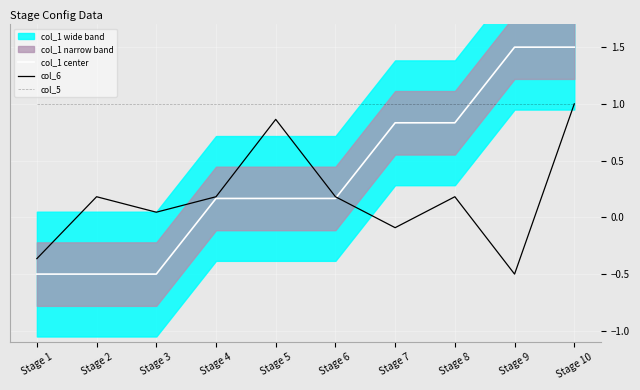

Between Stage 3 and Stage 2, which is larger?

Stage 3